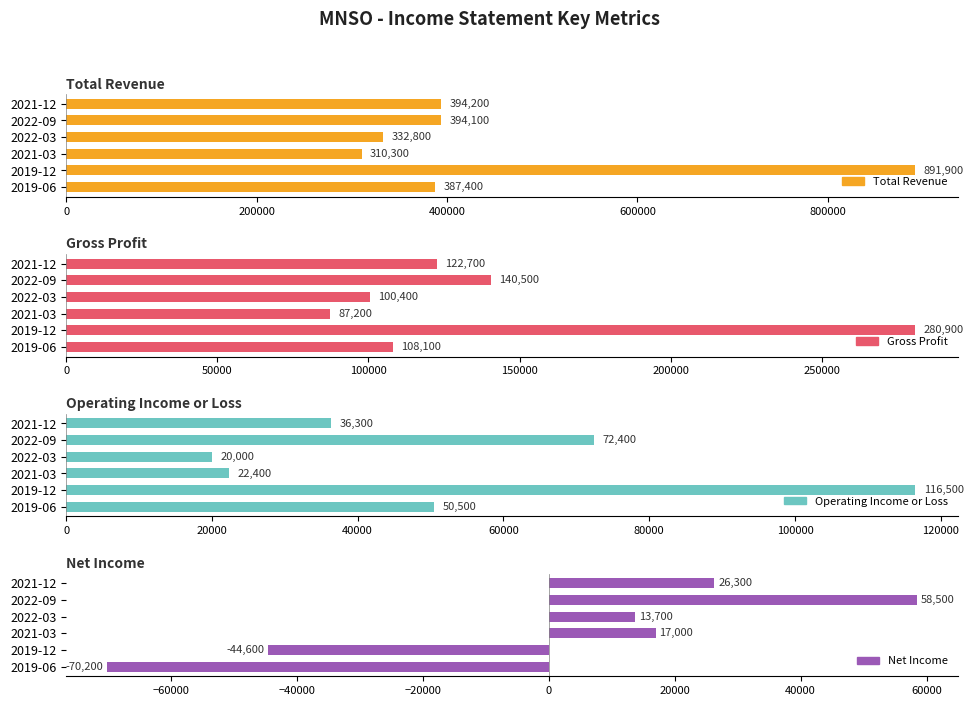

What is the difference between the maximum and minimum values in the Operating Income or Loss series?

96500